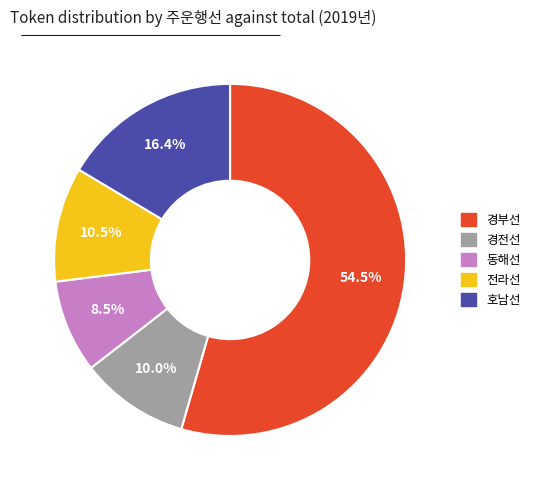

Do 호남선 and 경전선 together represent more than half of the pie?

No